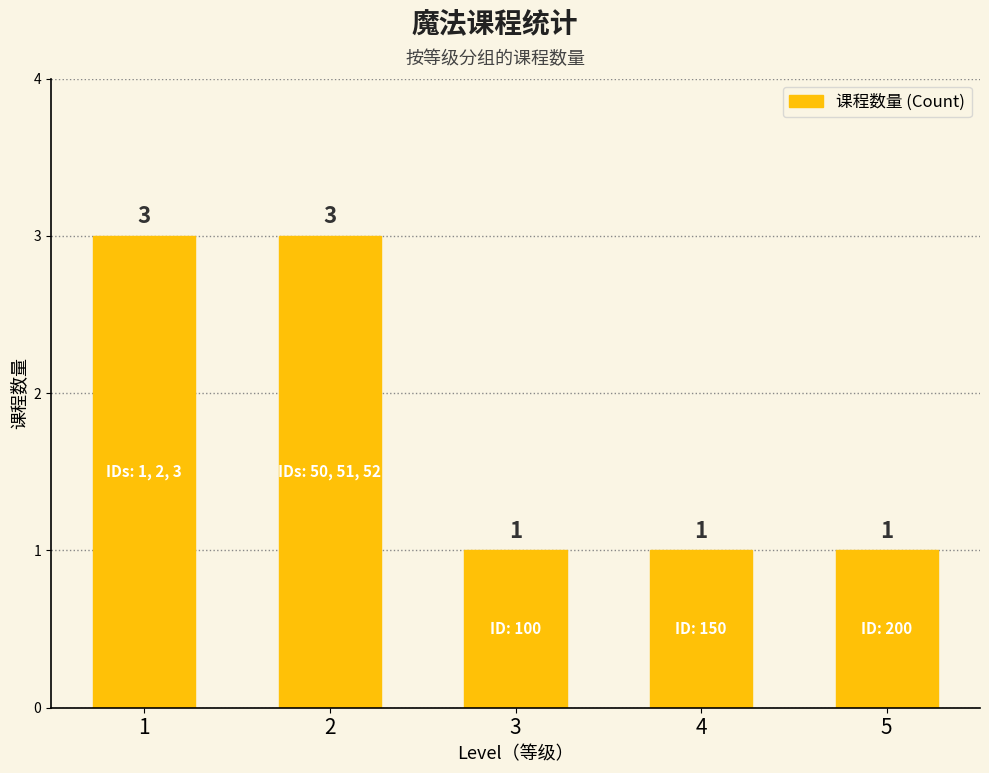

Which has a higher value, 5 or 2?

2